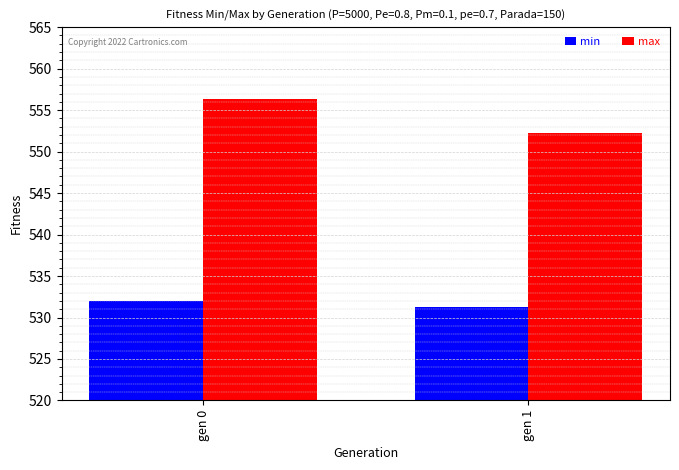

What is the sum of all min values?

1063.3